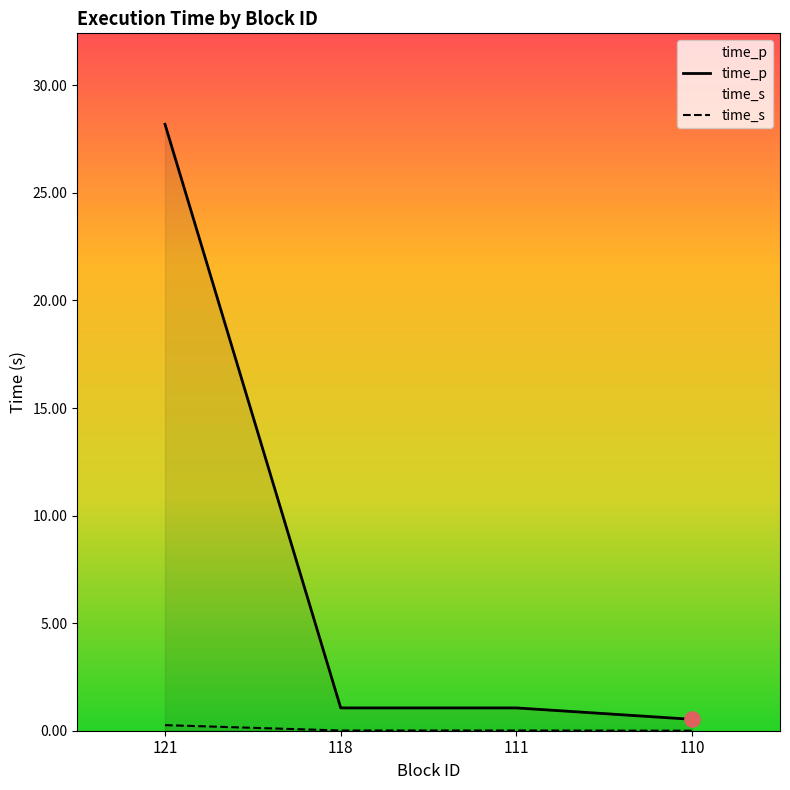

Which series has the largest total across all categories?

time_p